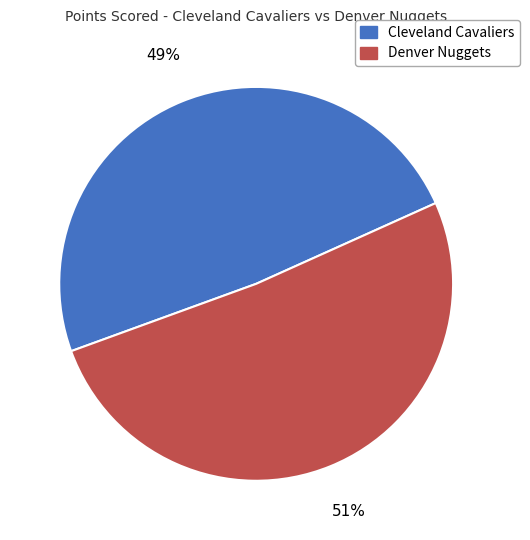

Is there any slice that represents more than half of the pie?

Yes